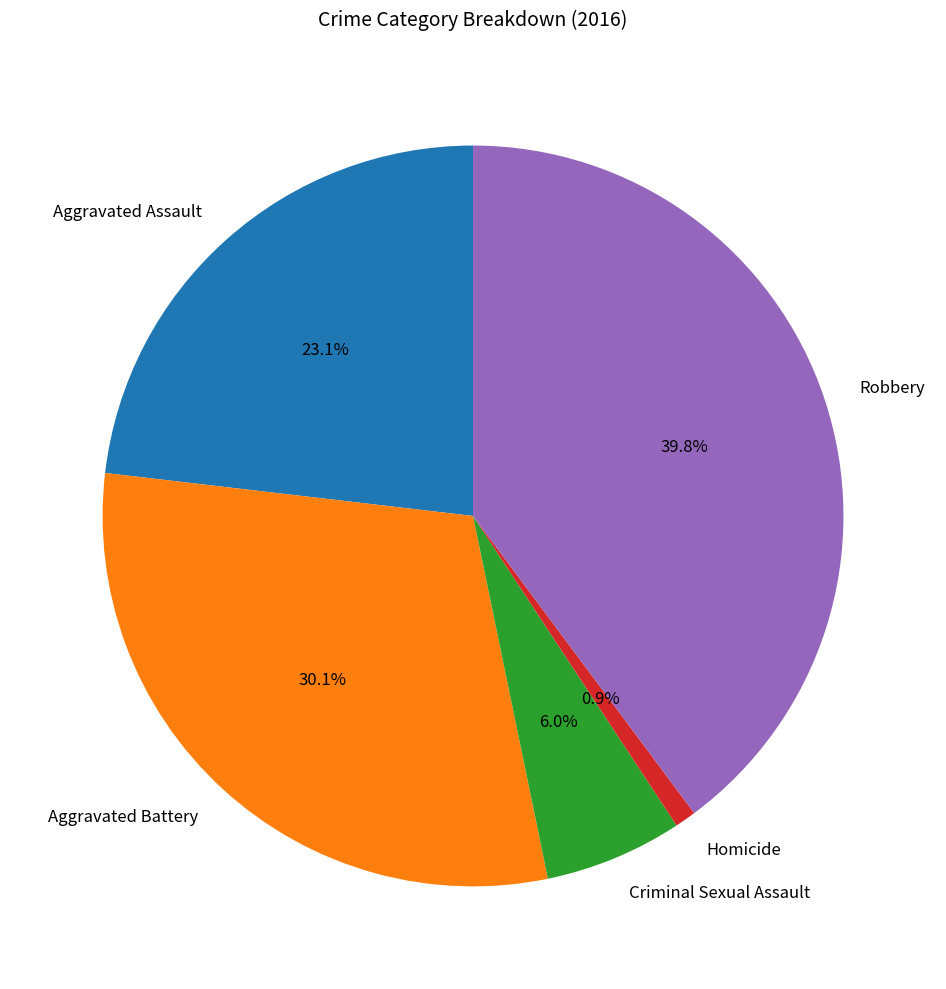

What percentage is NOT represented by Aggravated Battery?

69.9%